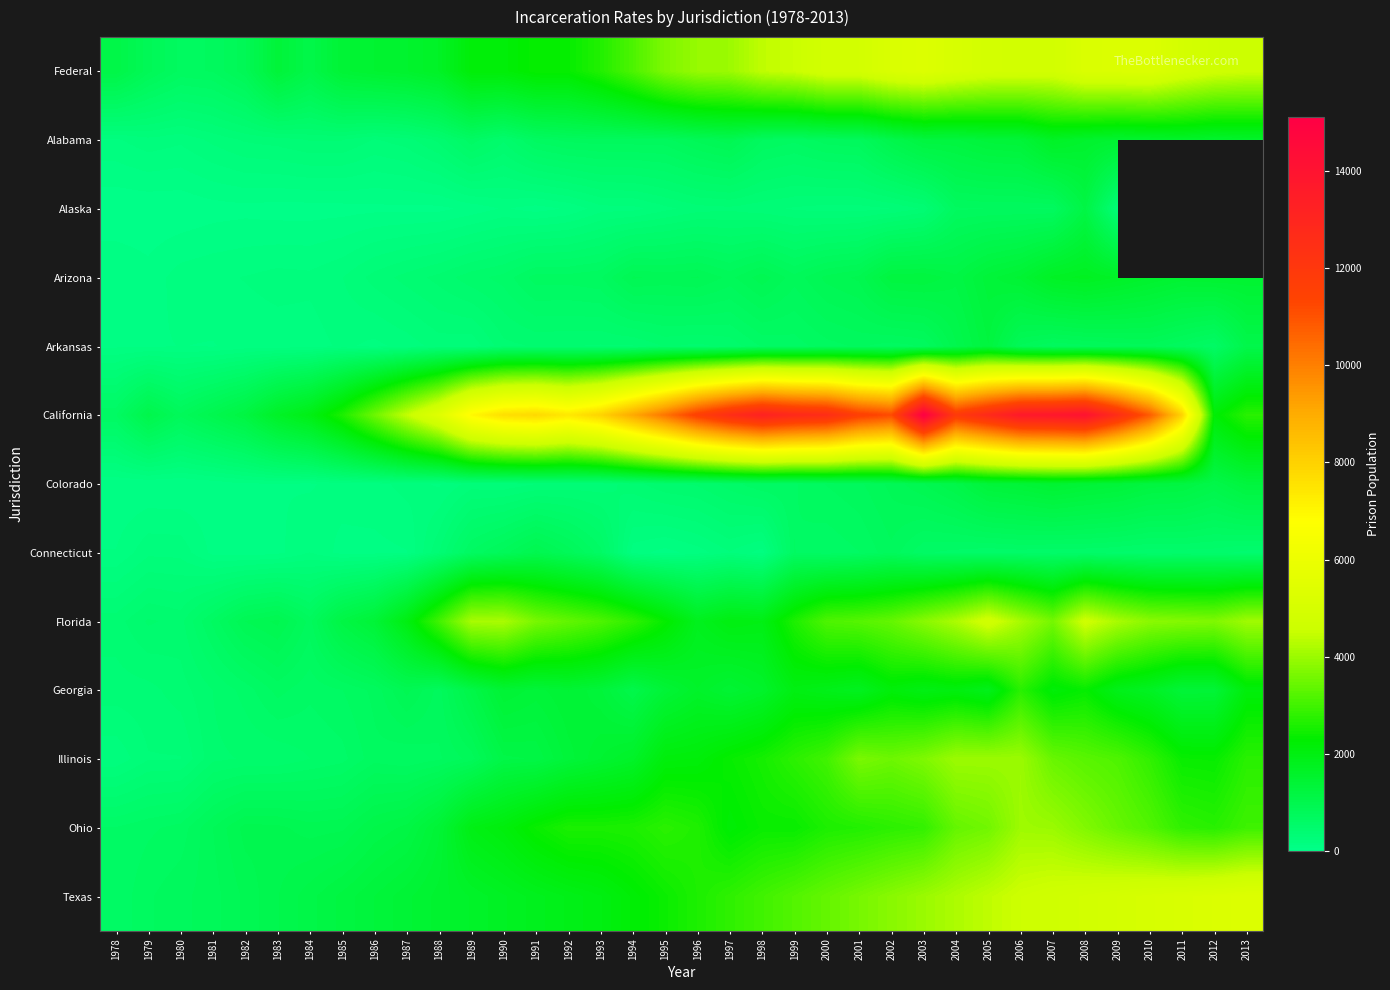

List the series in order of their peak value, highest first.

California, Texas, Federal, Florida, Ohio, Illinois, Georgia, Arizona, Alabama, Colorado, Arkansas, Alaska, Connecticut